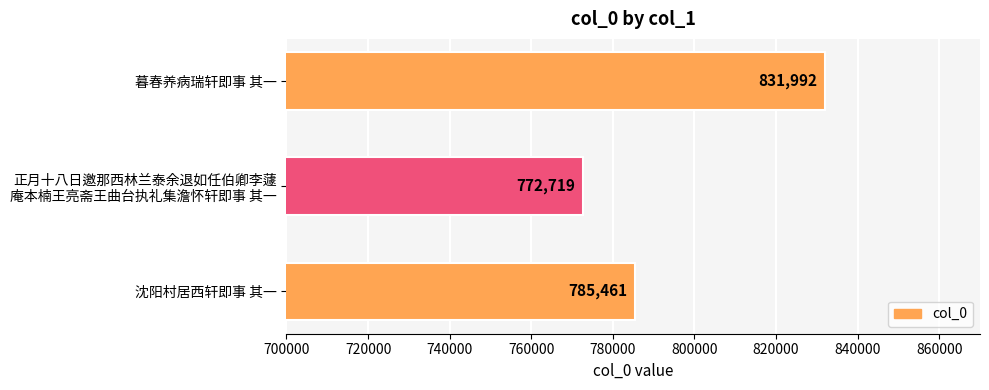

Reading top to bottom, transcribe all the data shown in this chart.

831992	772719	785461